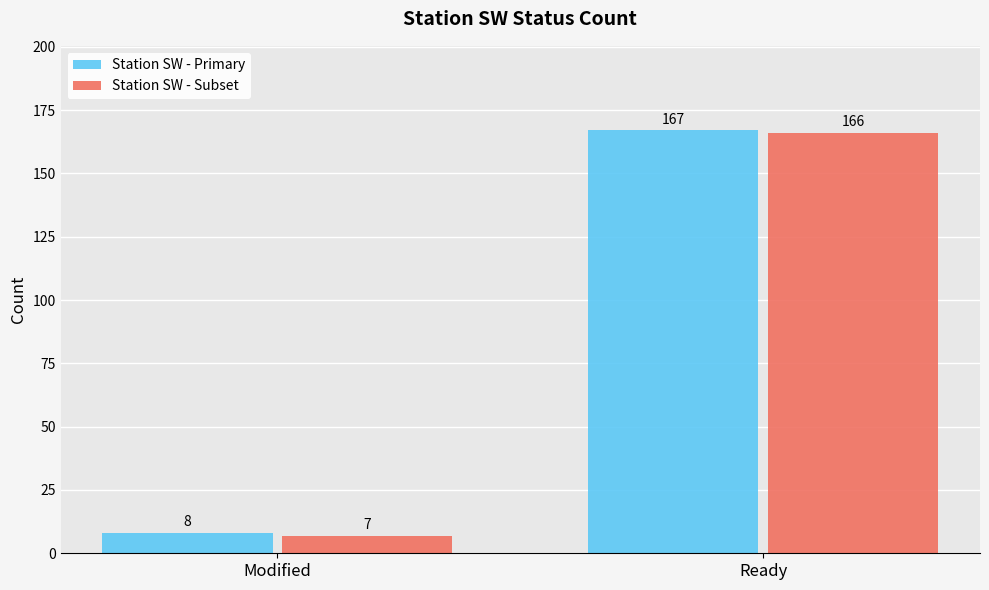

What position from the right is Ready?

1